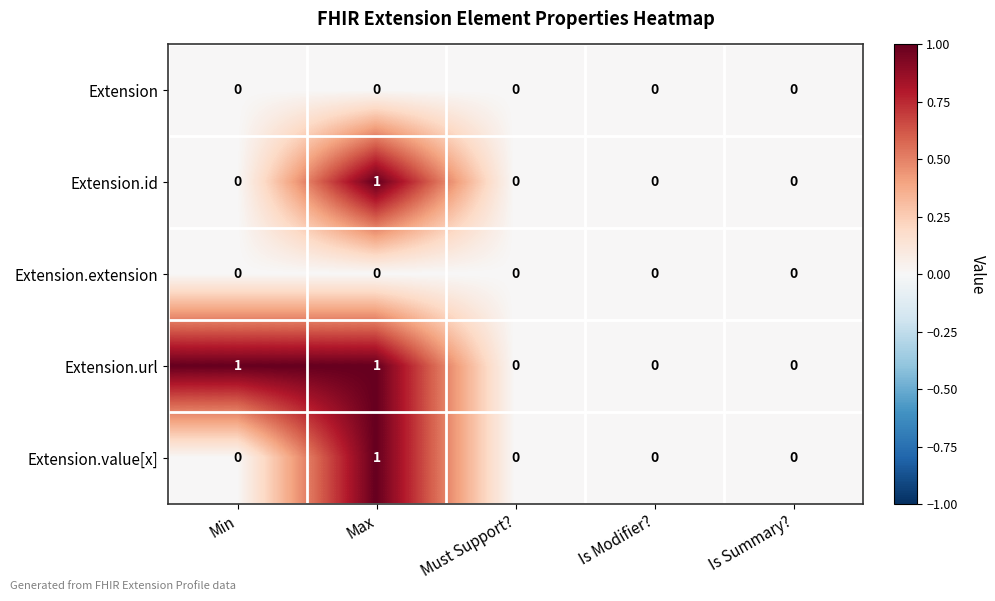

The Extension.extension series shows 0 at Must Support?. True or false?

True